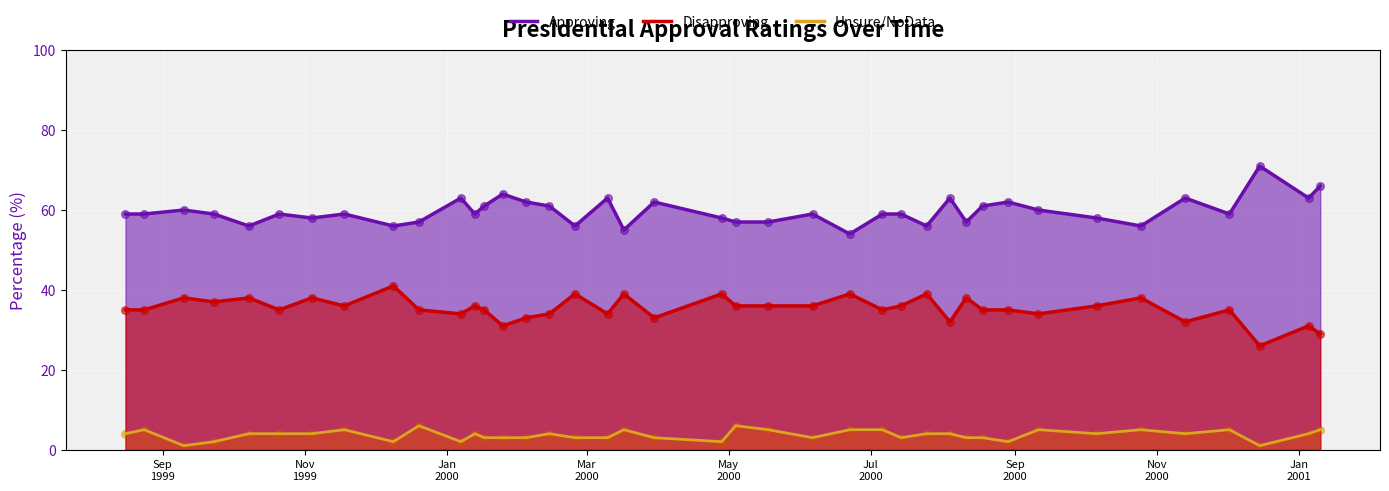

Which series has the largest Y range (max minus min)?

Approving